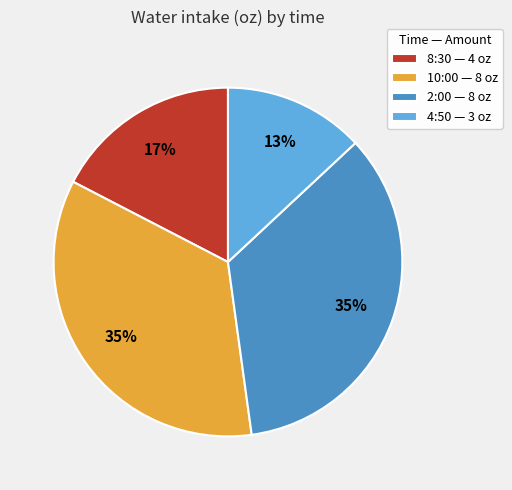

Does 8:30 represent more than half of the total?

No